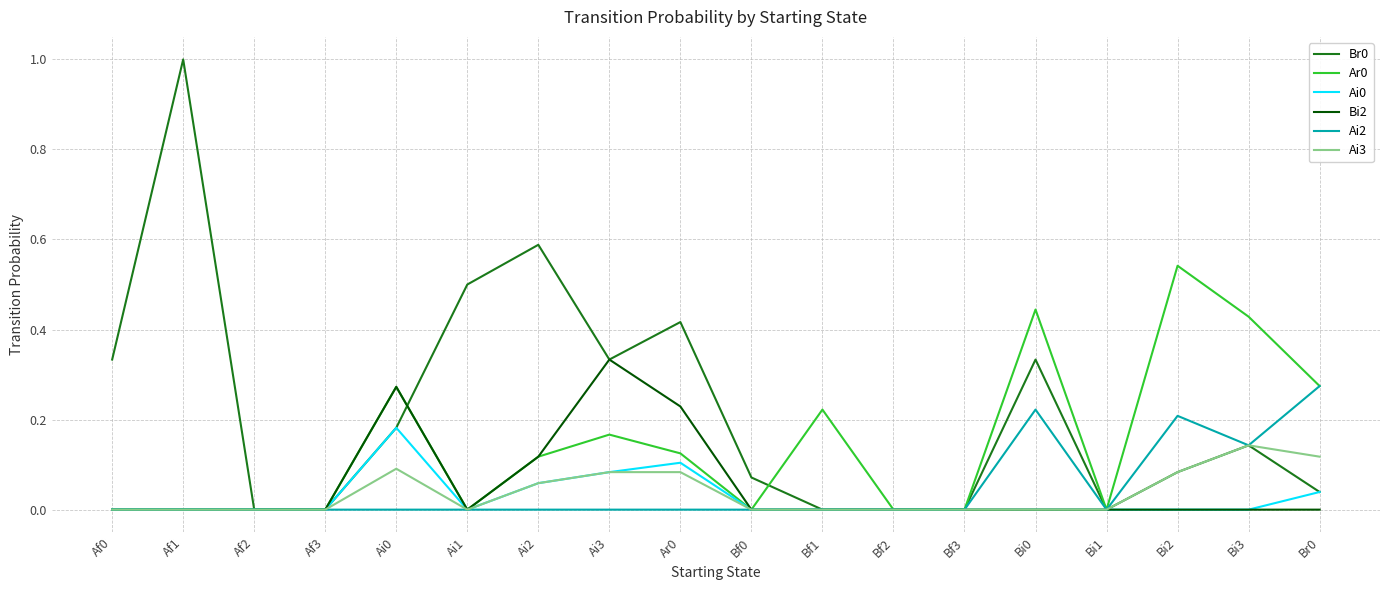

What position from the left is Ai3?

8